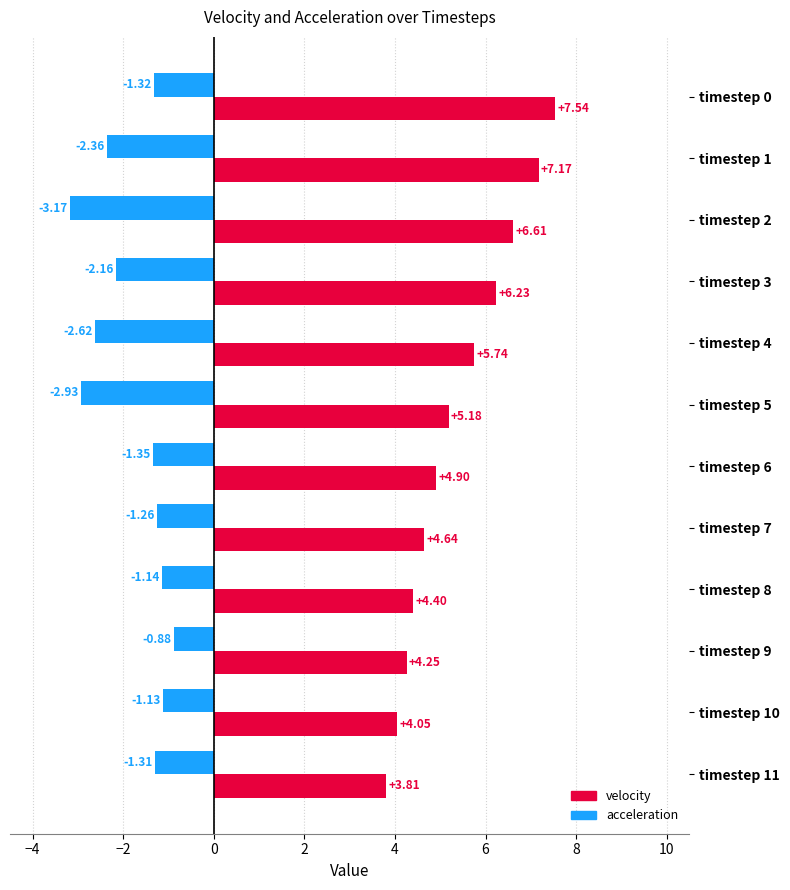

What is the difference between the acceleration values at timestep 2 and timestep 8?

2.0